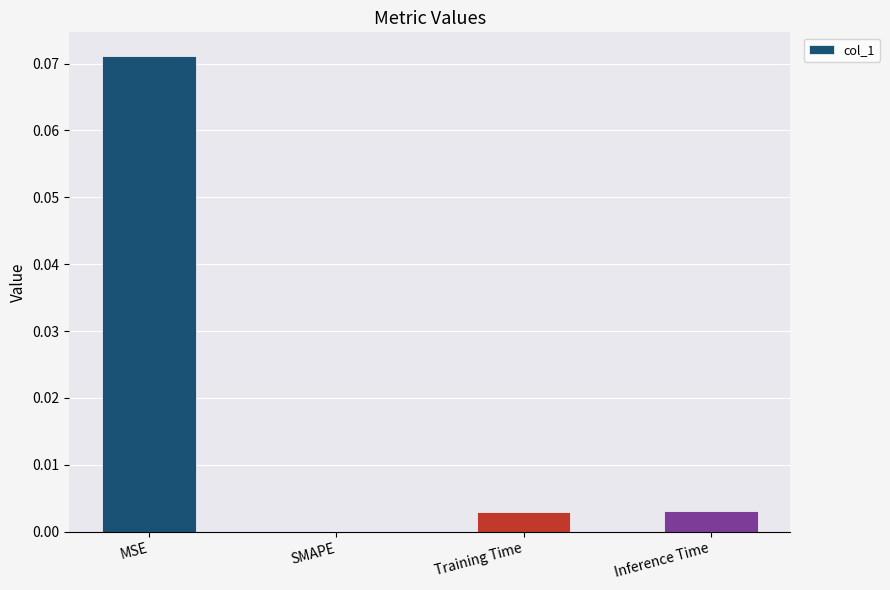

Which label corresponds to the largest value in the chart?

MSE